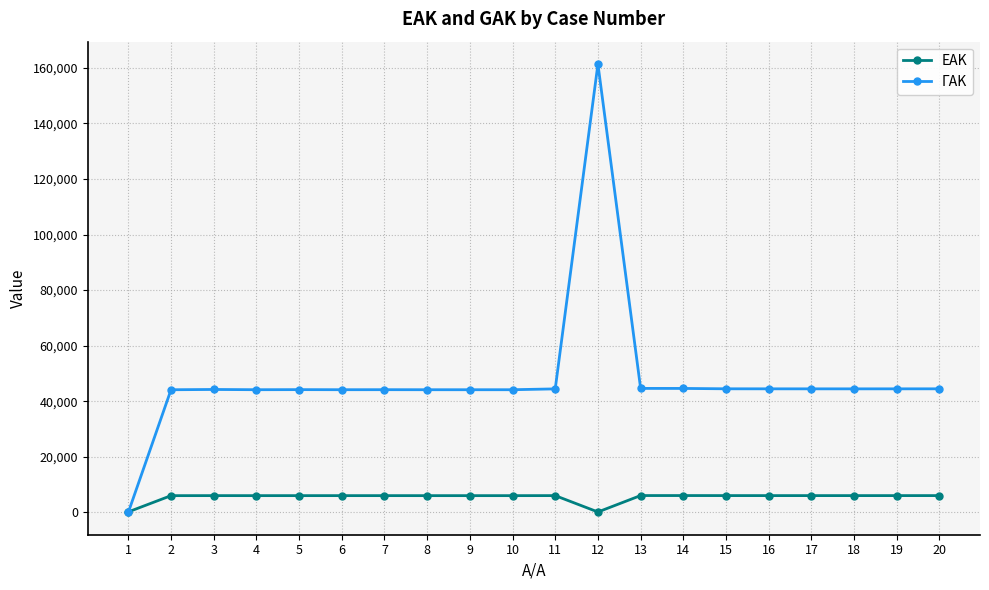

True or false: ΓΑΚ has more than 2 interior local peaks.

True